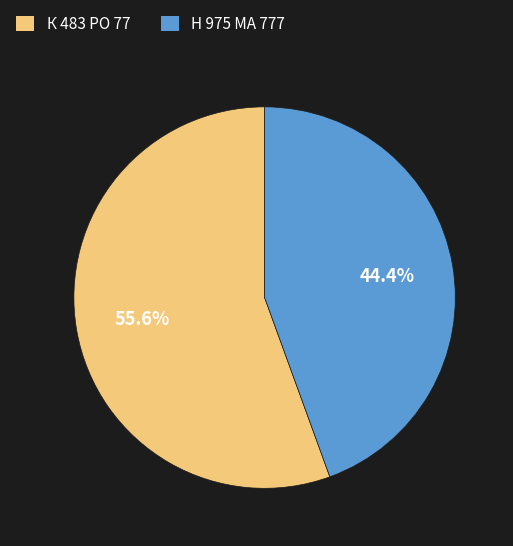

Between Н 975 МА 777 and К 483 РО 77, which is larger?

К 483 РО 77